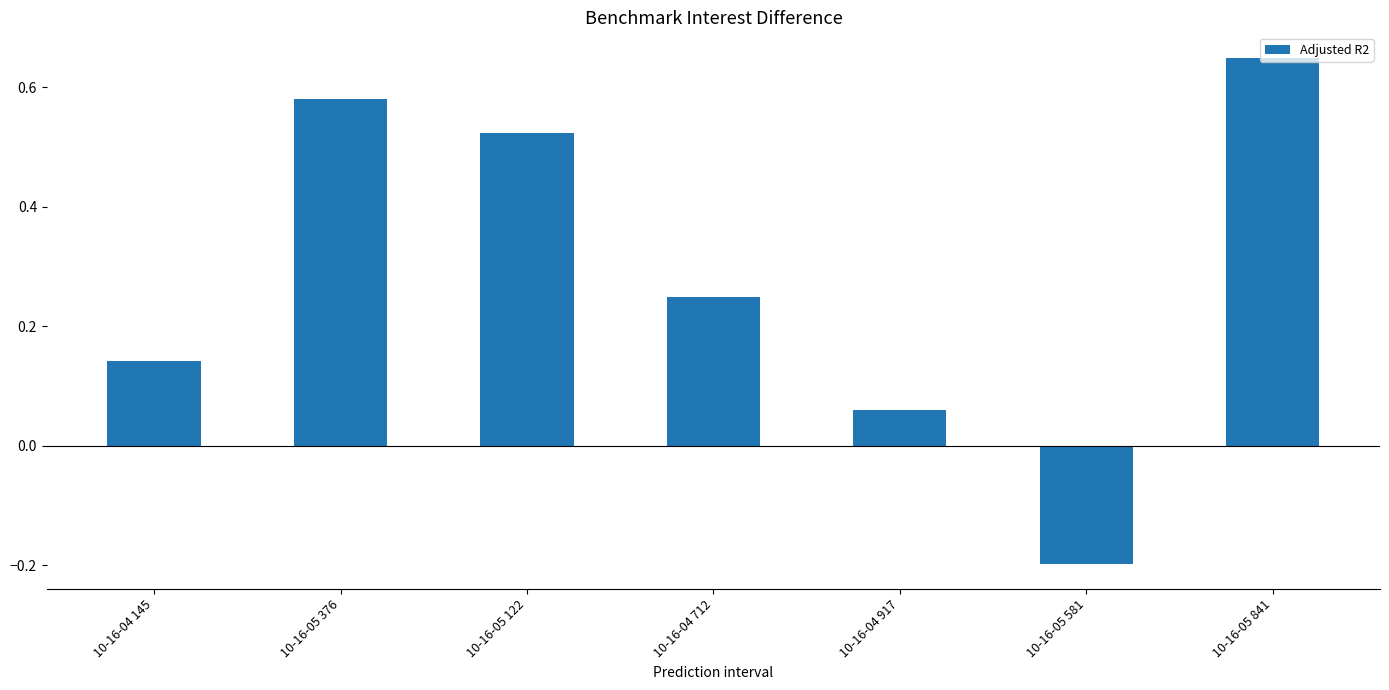

Which label corresponds to the largest value in the chart?

10-16-05 841